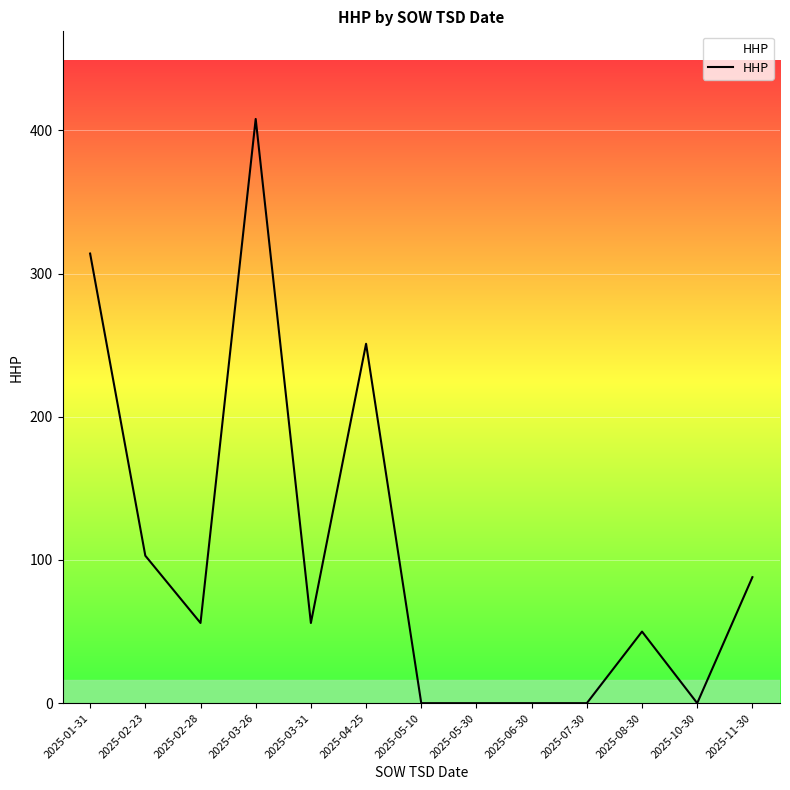

What position from the left is 2025-08-30?

11